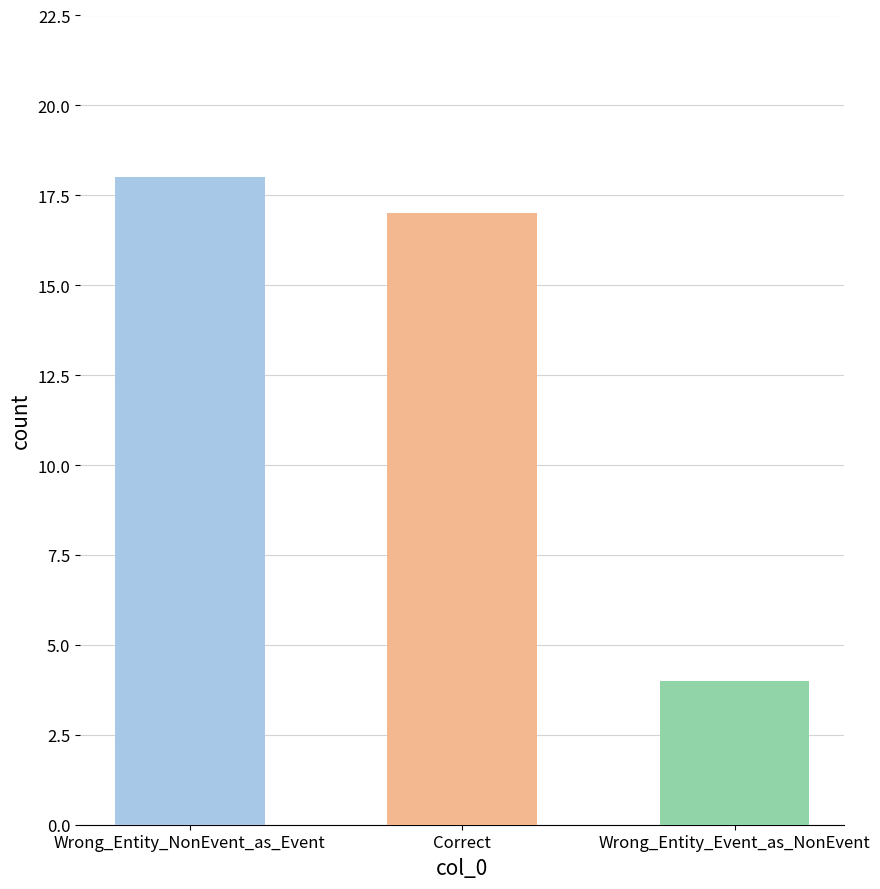

What is the smallest value displayed?

4